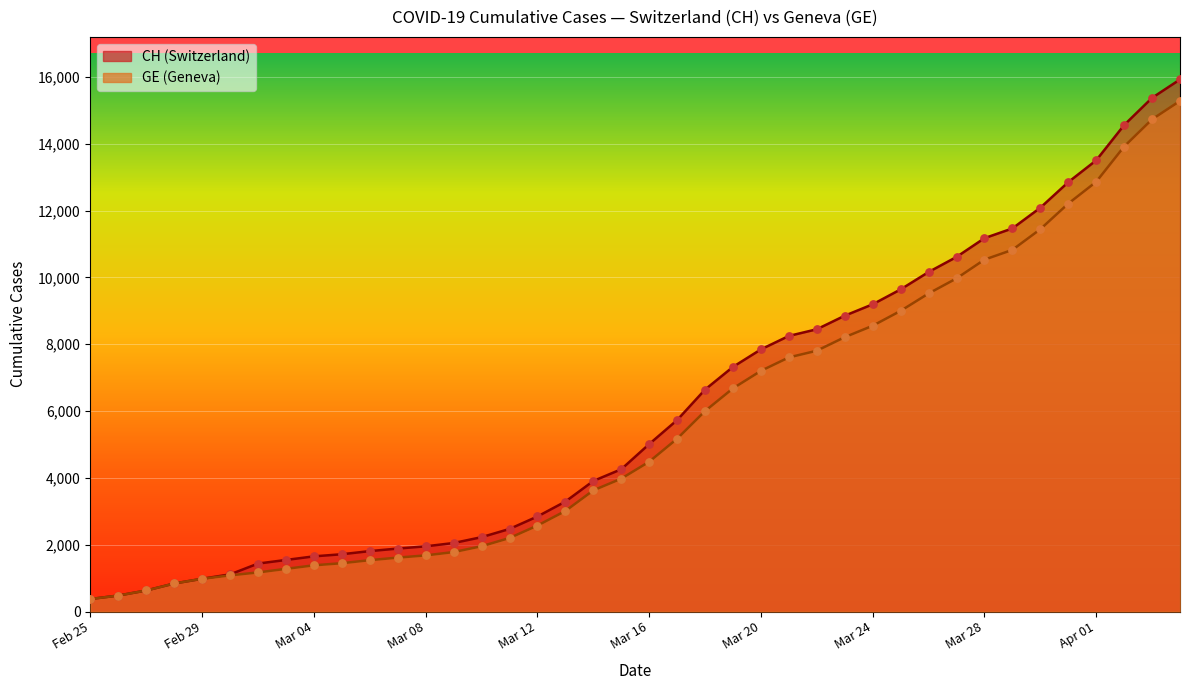

What is the total value across all series at 2020-03-10?

4181